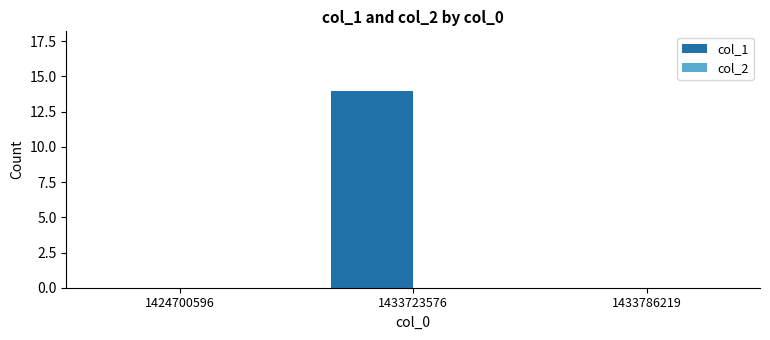

What is the sum of all values?

14